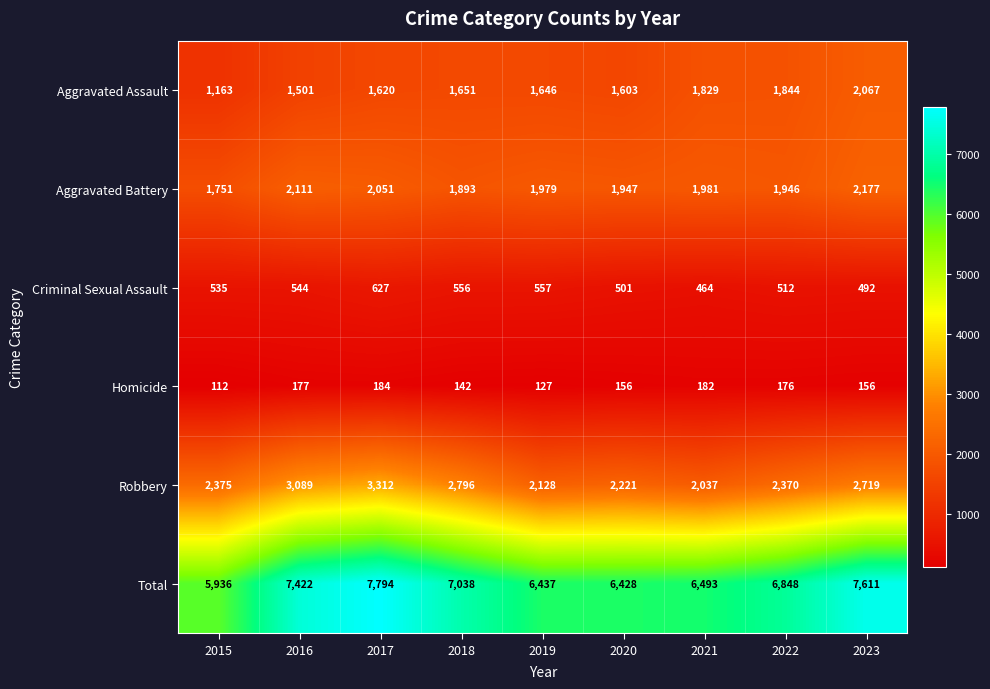

Is the value of Robbery at 2015 greater than the value of Criminal Sexual Assault at 2019?

Yes